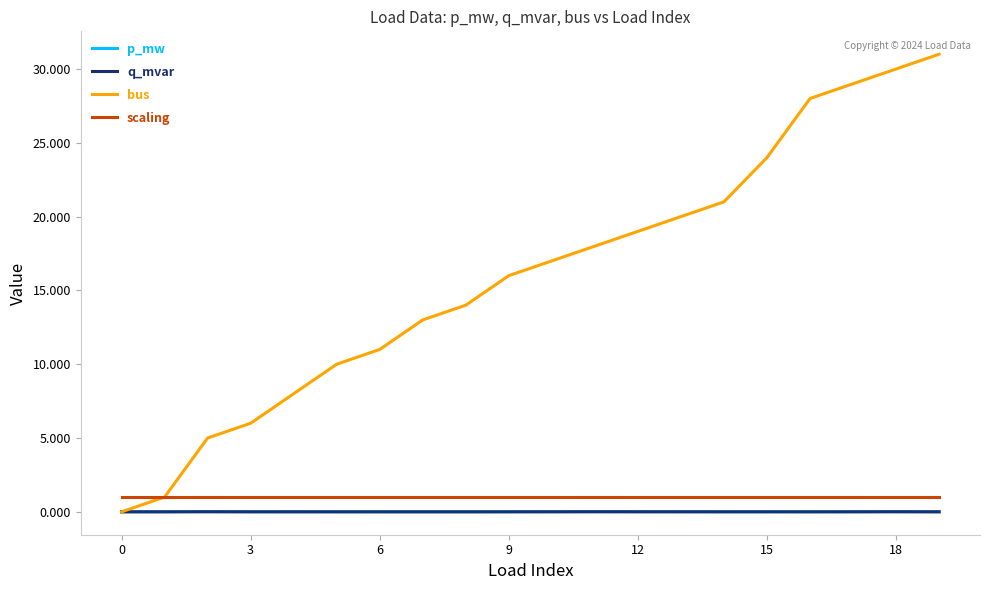

What is the greatest value displayed?

31.0